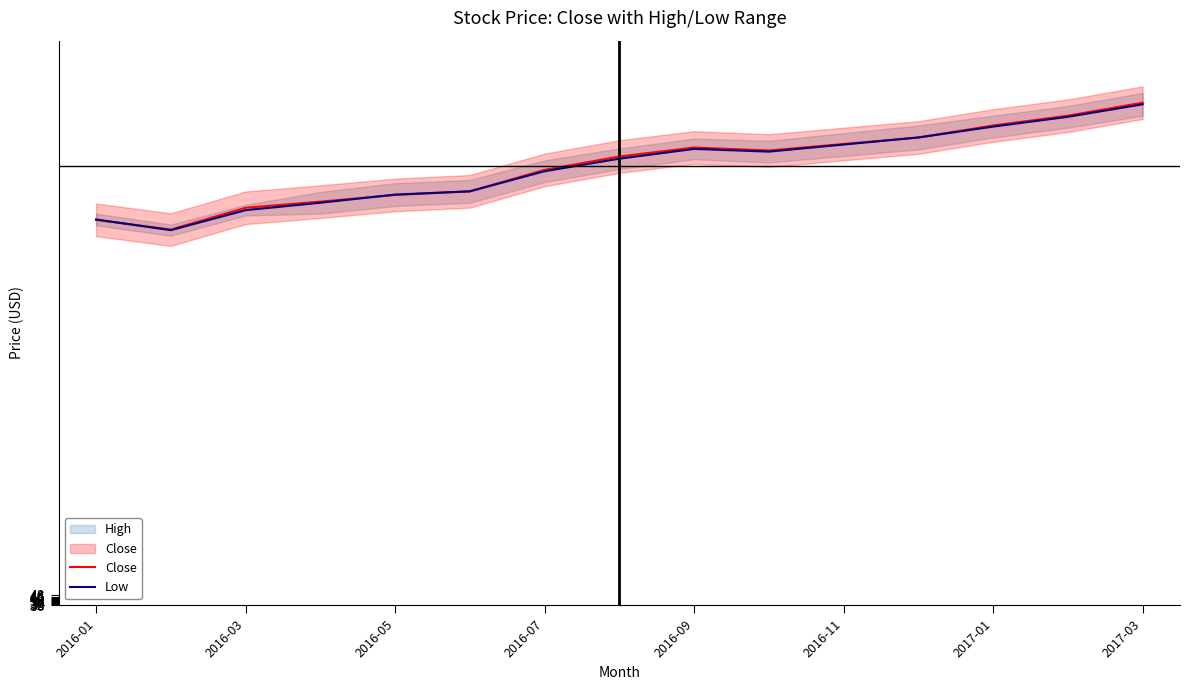

Rank the series by their average value, from highest to lowest.

Close, Low